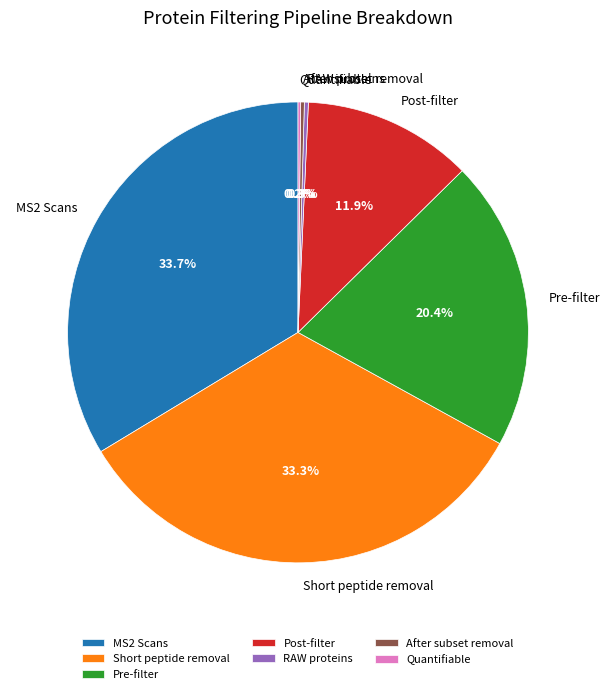

Is the sum of RAW proteins and MS2 Scans greater than half?

No